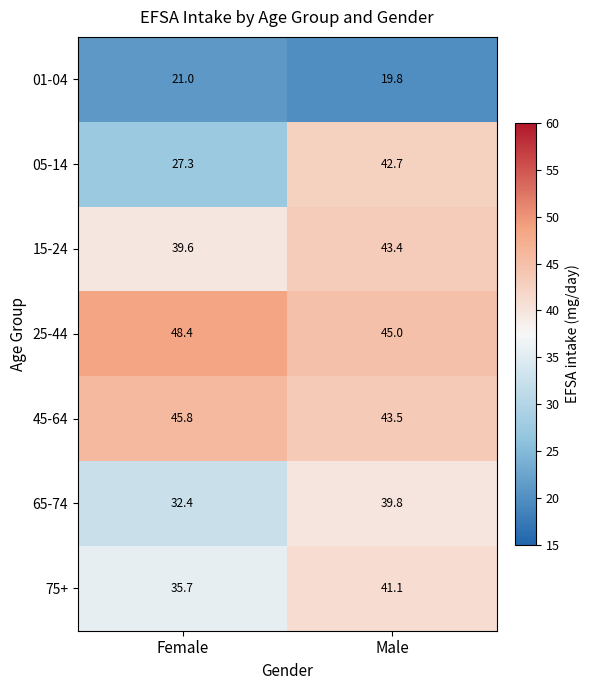

List the series in order of their peak value, highest first.

25-44, 45-64, 15-24, 05-14, 75+, 65-74, 01-04